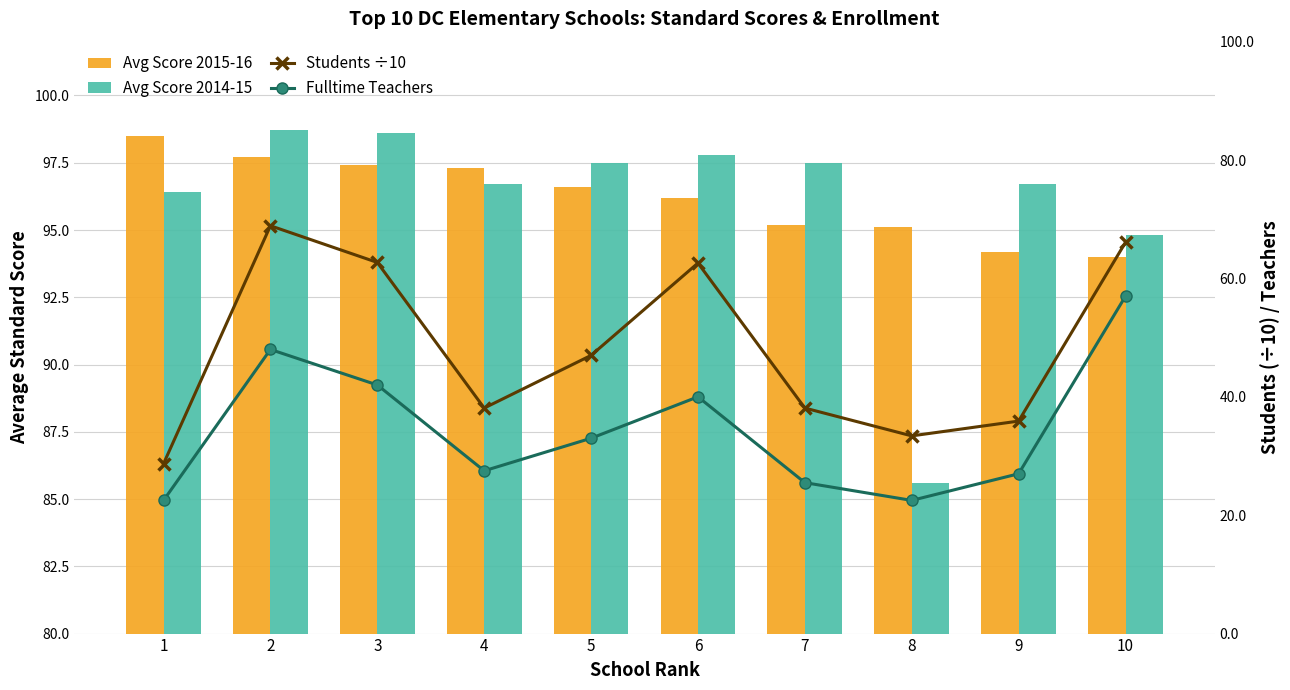

At which label does Fulltime Teachers first exceed 33?

2